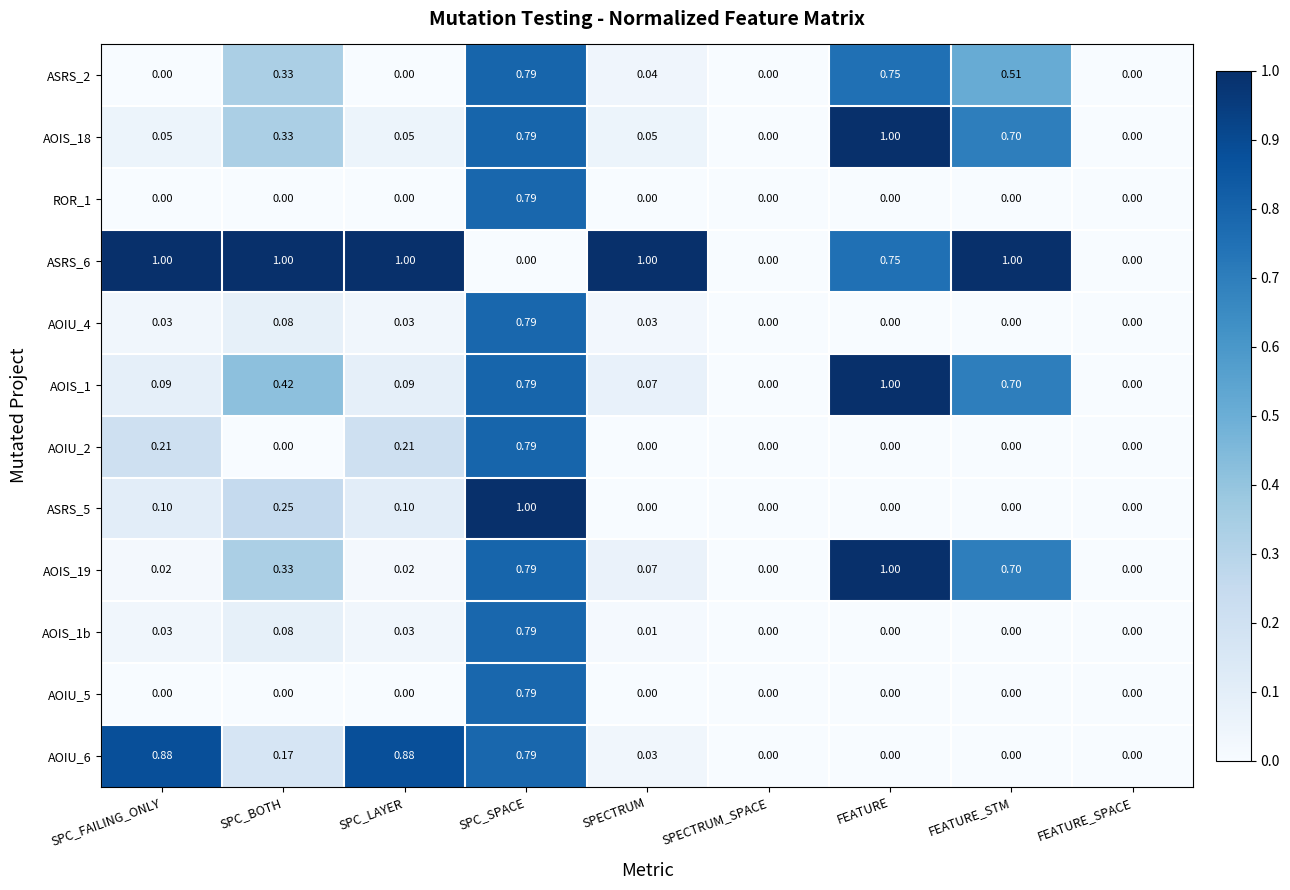

Which category has the highest value in the AOIS_19 series?

FEATURE